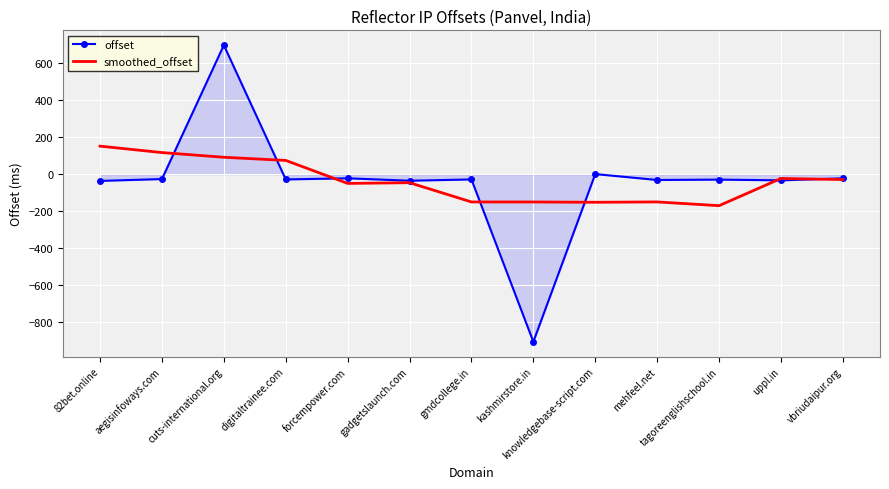

True or false: smoothed_offset has more than 0 interior local peaks.

True